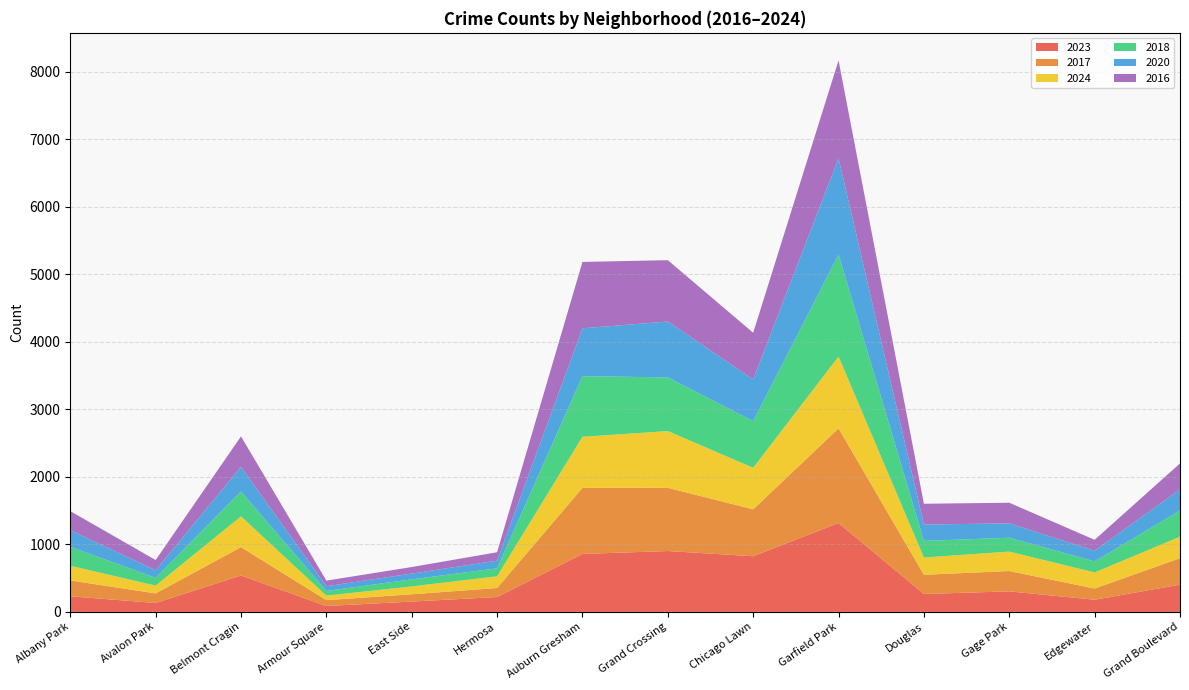

Reading left to right, transcribe all the data shown in this chart.

2023: Albany Park=231	Avalon Park=132	Belmont Cragin=539	Armour Square=87	East Side=153	Hermosa=220	Auburn Gresham=858	Grand Crossing=901	Chicago Lawn=824	Garfield Park=1316	Douglas=265	Gage Park=304	Edgewater=180	Grand Boulevard=403
2017: Albany Park=235	Avalon Park=142	Belmont Cragin=420	Armour Square=87	East Side=108	Hermosa=134	Auburn Gresham=978	Grand Crossing=936	Chicago Lawn=695	Garfield Park=1401	Douglas=285	Gage Park=301	Edgewater=166	Grand Boulevard=392
2024: Albany Park=217	Avalon Park=115	Belmont Cragin=455	Armour Square=67	East Side=116	Hermosa=173	Auburn Gresham=756	Grand Crossing=840	Chicago Lawn=614	Garfield Park=1063	Douglas=255	Gage Park=288	Edgewater=238	Grand Boulevard=318
2018: Albany Park=281	Avalon Park=115	Belmont Cragin=369	Armour Square=69	East Side=105	Hermosa=118	Auburn Gresham=898	Grand Crossing=794	Chicago Lawn=691	Garfield Park=1510	Douglas=246	Gage Park=205	Edgewater=164	Grand Boulevard=388
2020: Albany Park=246	Avalon Park=113	Belmont Cragin=364	Armour Square=70	East Side=85	Hermosa=114	Auburn Gresham=708	Grand Crossing=828	Chicago Lawn=618	Garfield Park=1426	Douglas=242	Gage Park=213	Edgewater=157	Grand Boulevard=313
2016: Albany Park=282	Avalon Park=151	Belmont Cragin=451	Armour Square=83	East Side=97	Hermosa=124	Auburn Gresham=983	Grand Crossing=908	Chicago Lawn=690	Garfield Park=1448	Douglas=308	Gage Park=305	Edgewater=162	Grand Boulevard=384